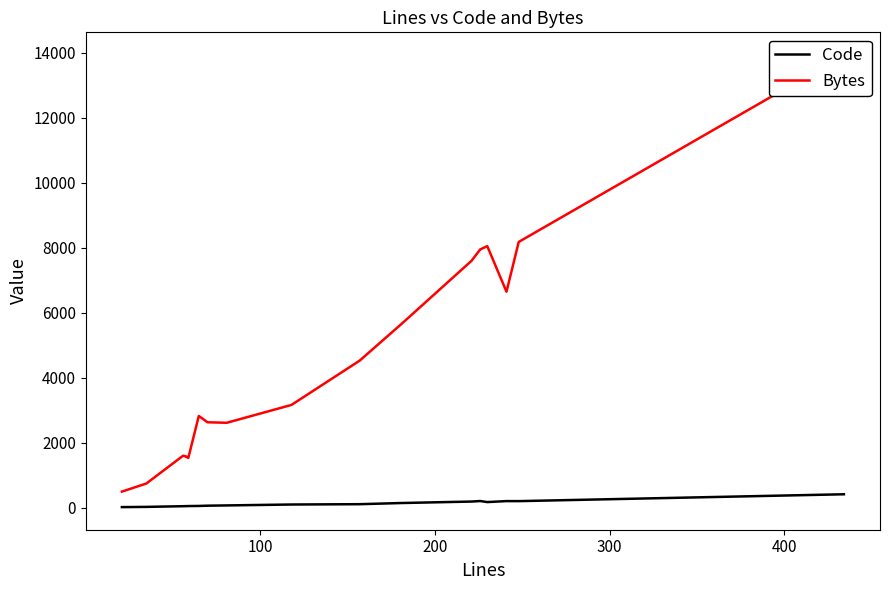

Reading left to right, extract all data points from this chart.

Code: 17	24	45	48	48	49	53	61	69	97	107	107	143	188	204	204	172	202	201	412
Bytes: 494	743	1597	1572	1561	1530	2820	2626	2611	3160	4522	4522	5654	7593	7946	7942	8045	6642	8174	13925